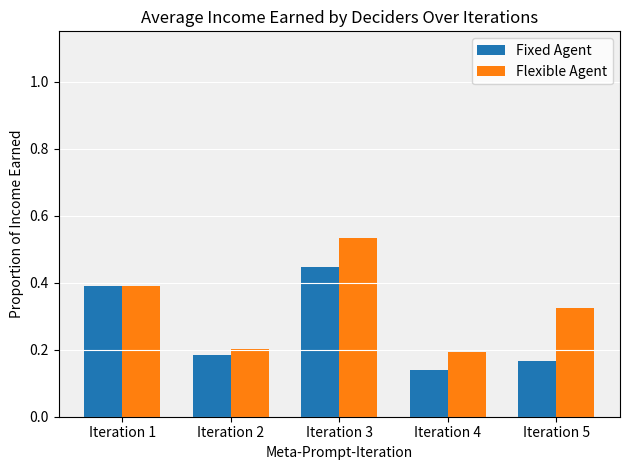

Which category has the highest value in the Flexible Agent series?

Iteration 3